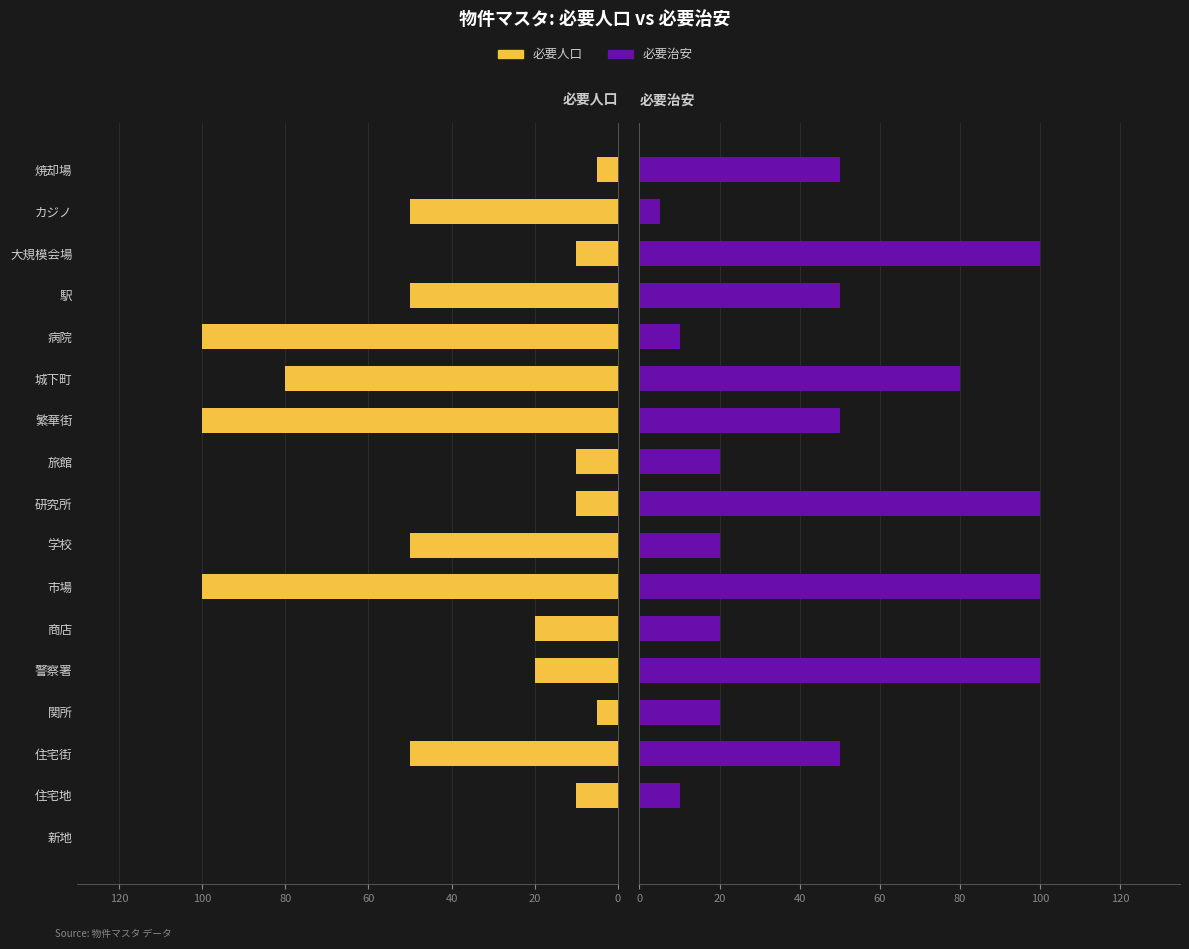

What is the difference between the maximum and second lowest values in the 必要治安 series?

95